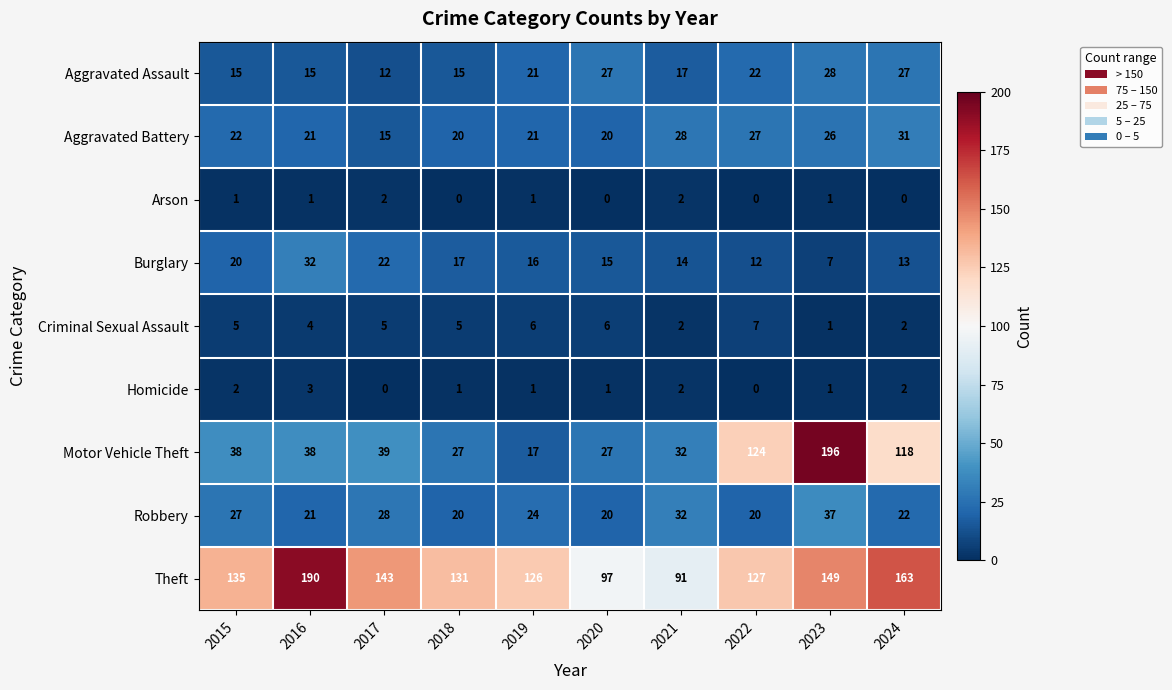

List the series in order of their peak value, highest first.

Motor Vehicle Theft, Theft, Robbery, Burglary, Aggravated Battery, Aggravated Assault, Criminal Sexual Assault, Homicide, Arson